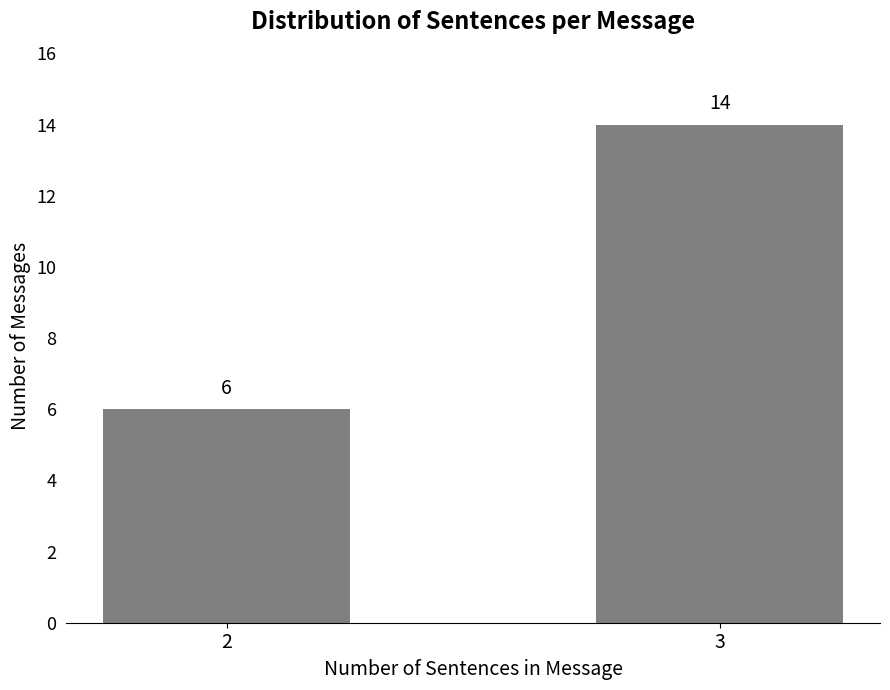

Rank the categories by value from highest to lowest.

3, 2